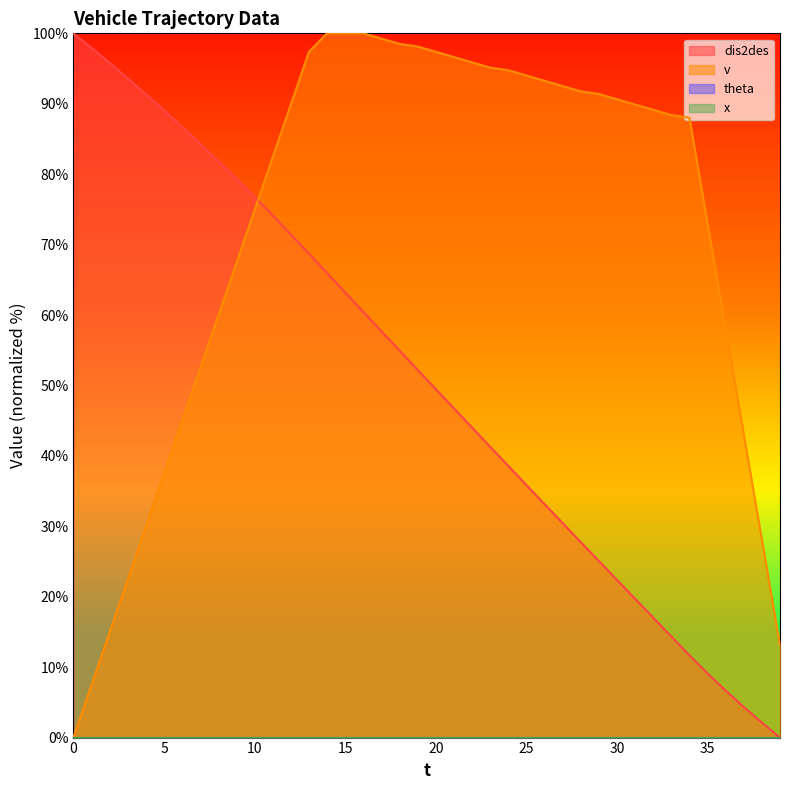

How many values in the dis2des series exceed 52?

20